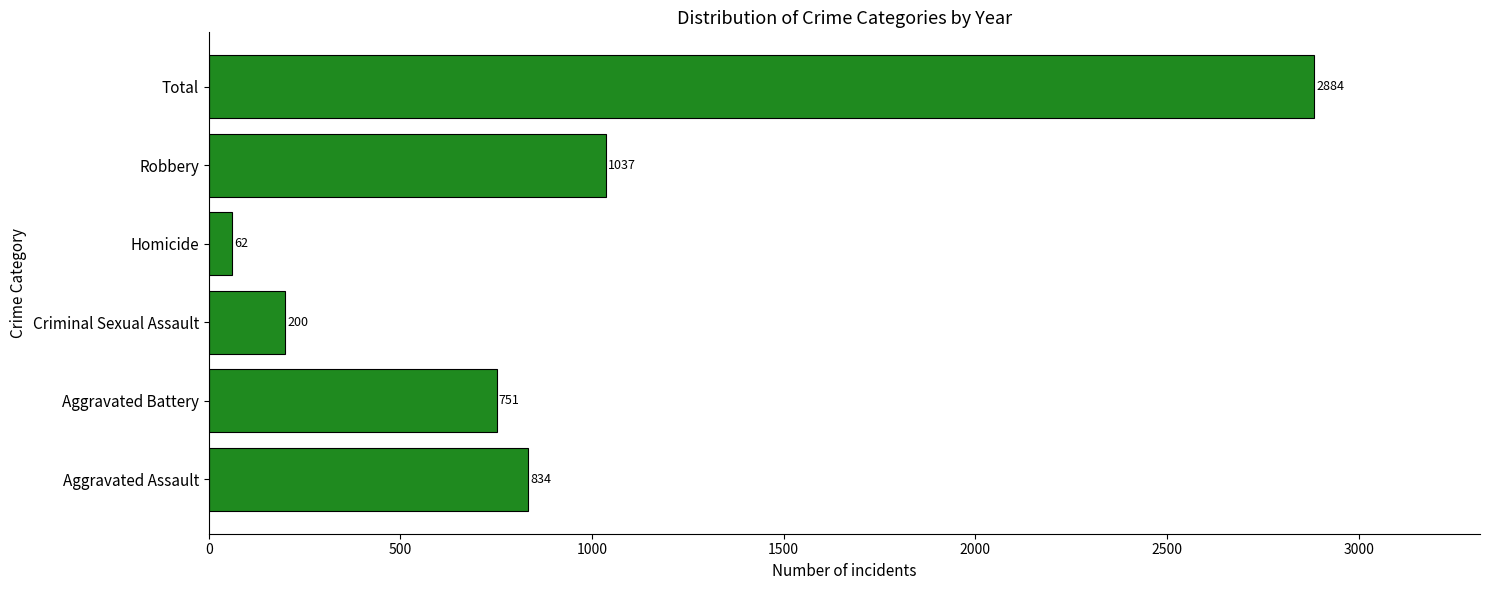

List the labels in order of value, largest first.

Total, Robbery, Aggravated Assault, Aggravated Battery, Criminal Sexual Assault, Homicide